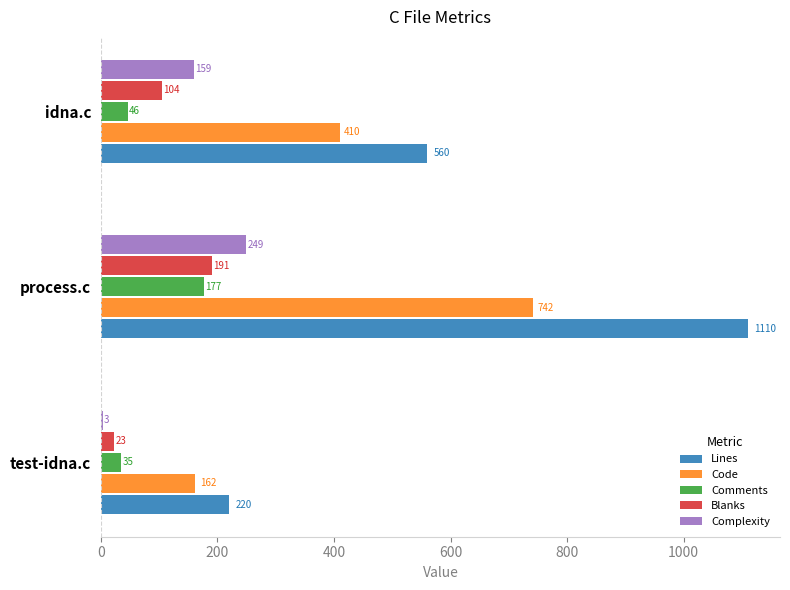

How many Lines values are between 220 and 1110?

3